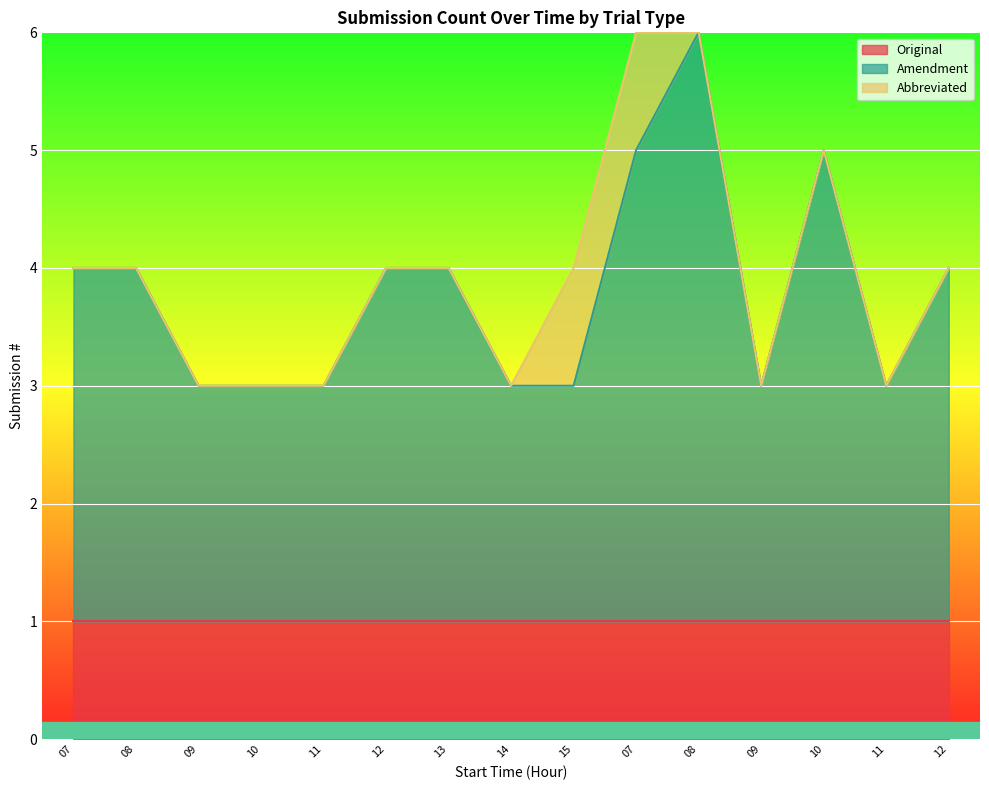

Reading right to left, what are all the values shown in this chart?

Original: 1	1	1	1	1	1	1	1	1	1	1	1	1	1	1
Amendment: 3	2	4	2	5	4	2	2	3	3	2	2	2	3	3
Abbreviated: 0	0	0	0	0	1	1	0	0	0	0	0	0	0	0